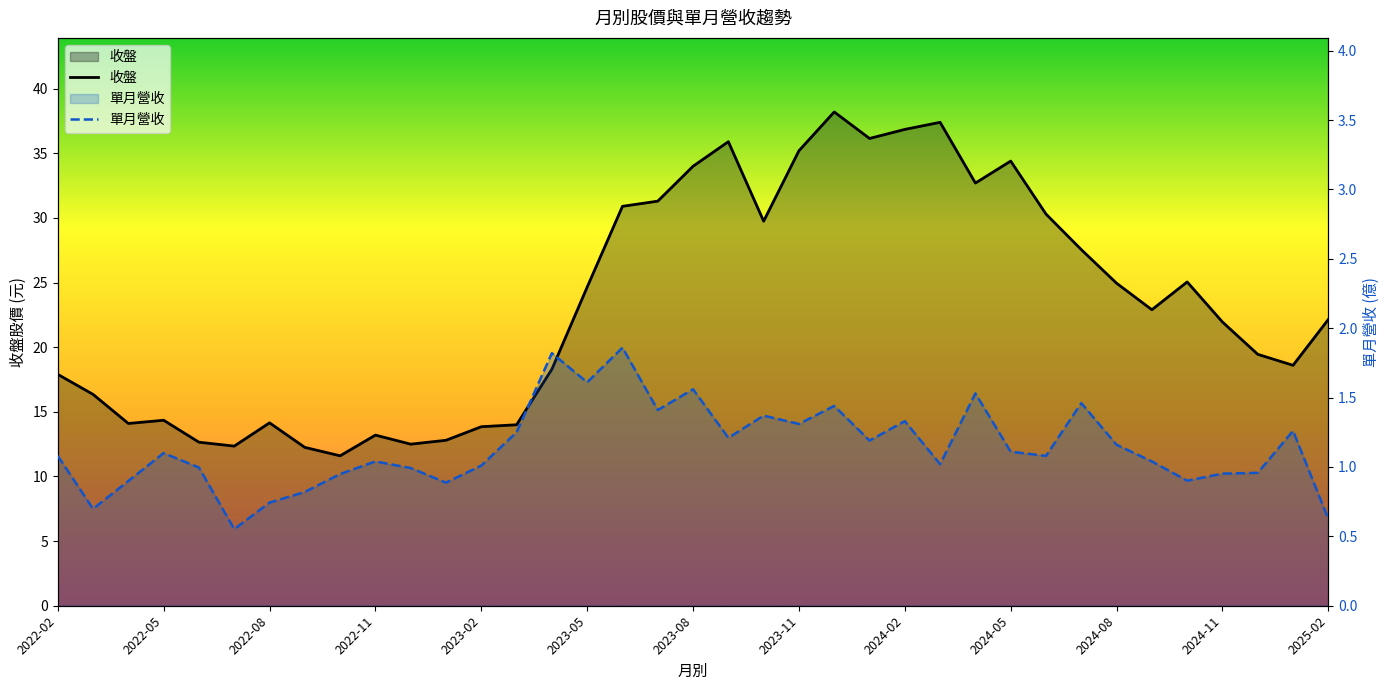

At which category is the sum across all series the highest?

22